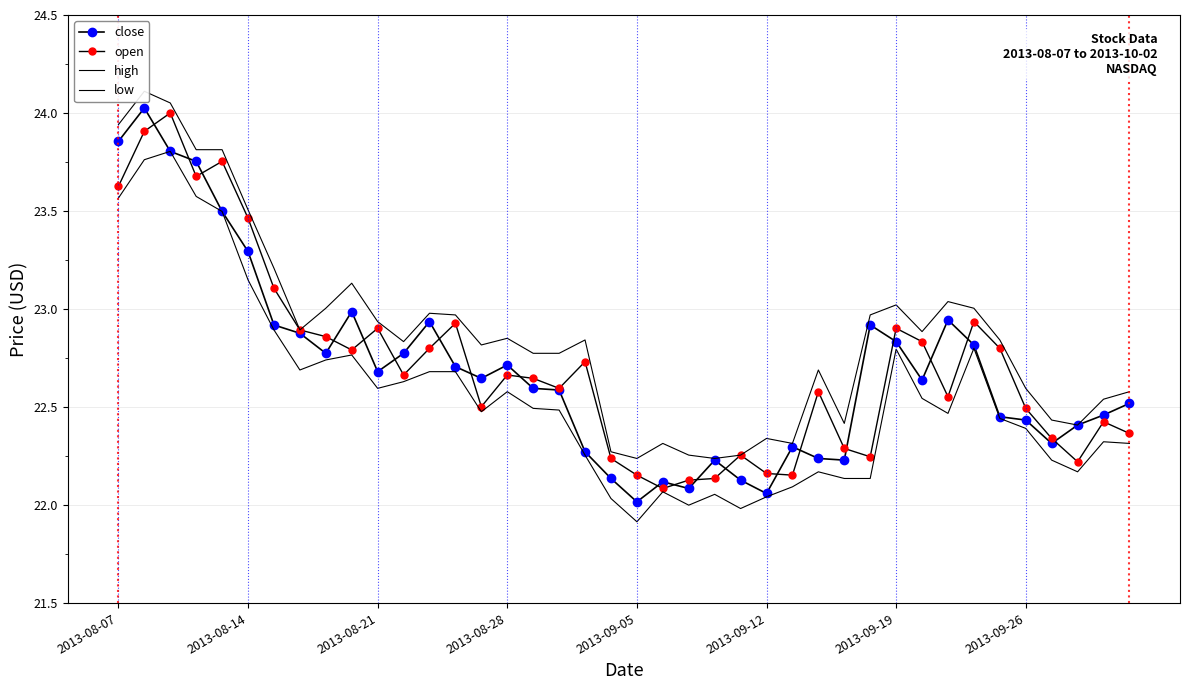

What position from the right is 19?

21